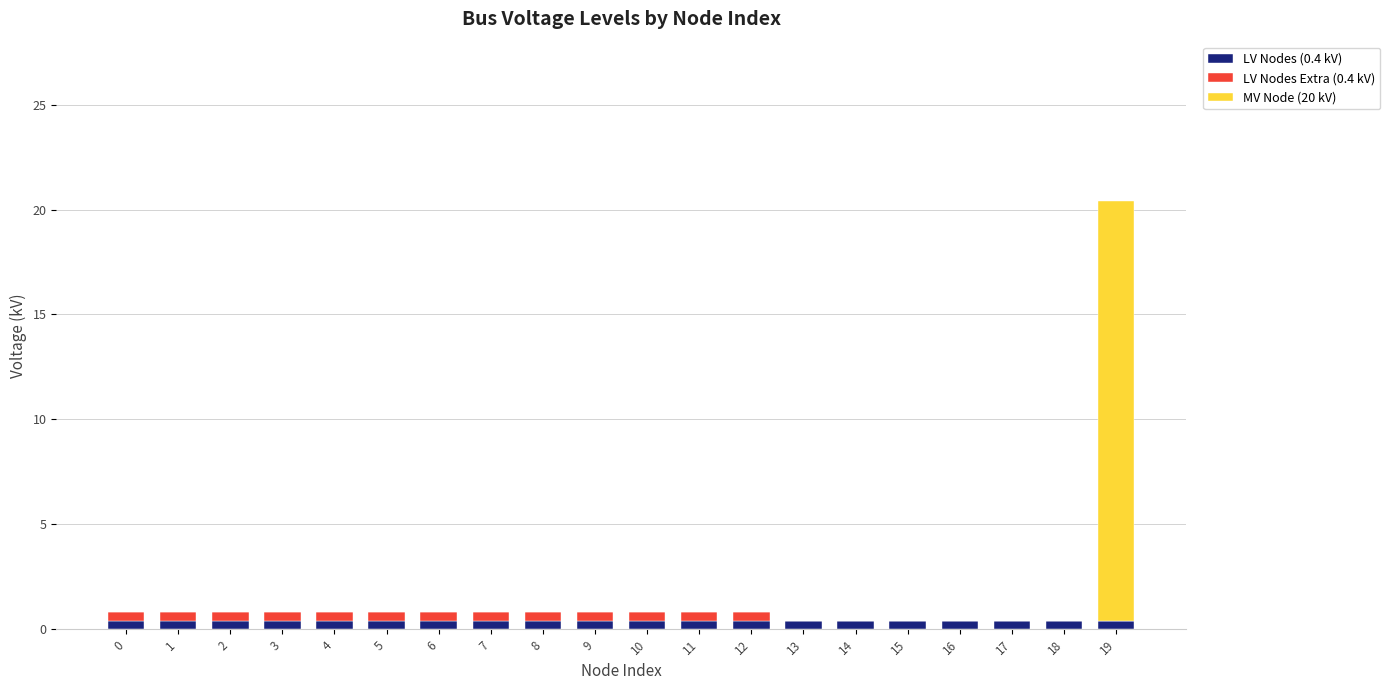

At which category is the sum across all series the highest?

19